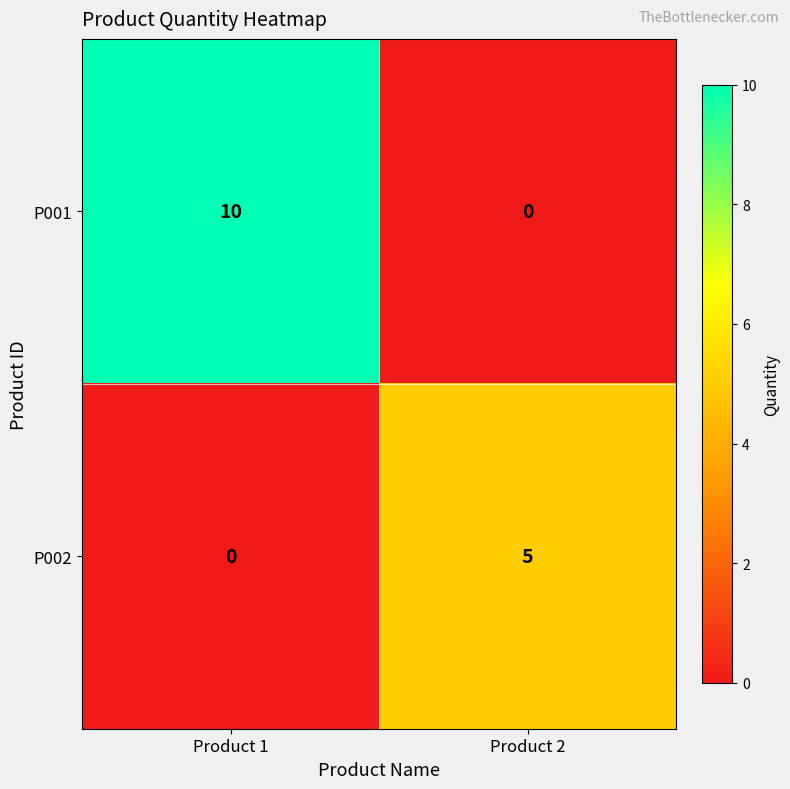

List the series in order of their overall mean, lowest first.

P002, P001